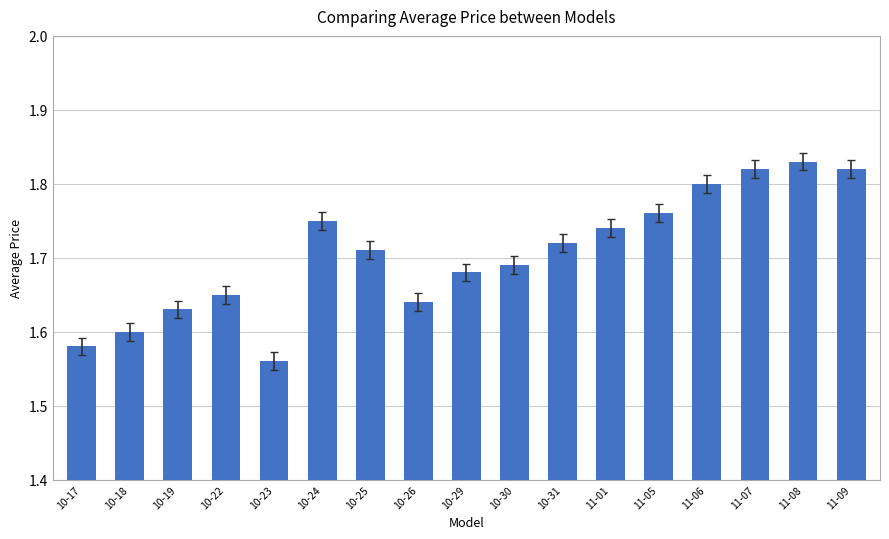

At which category does the chart reach its minimum across all series?

10-23